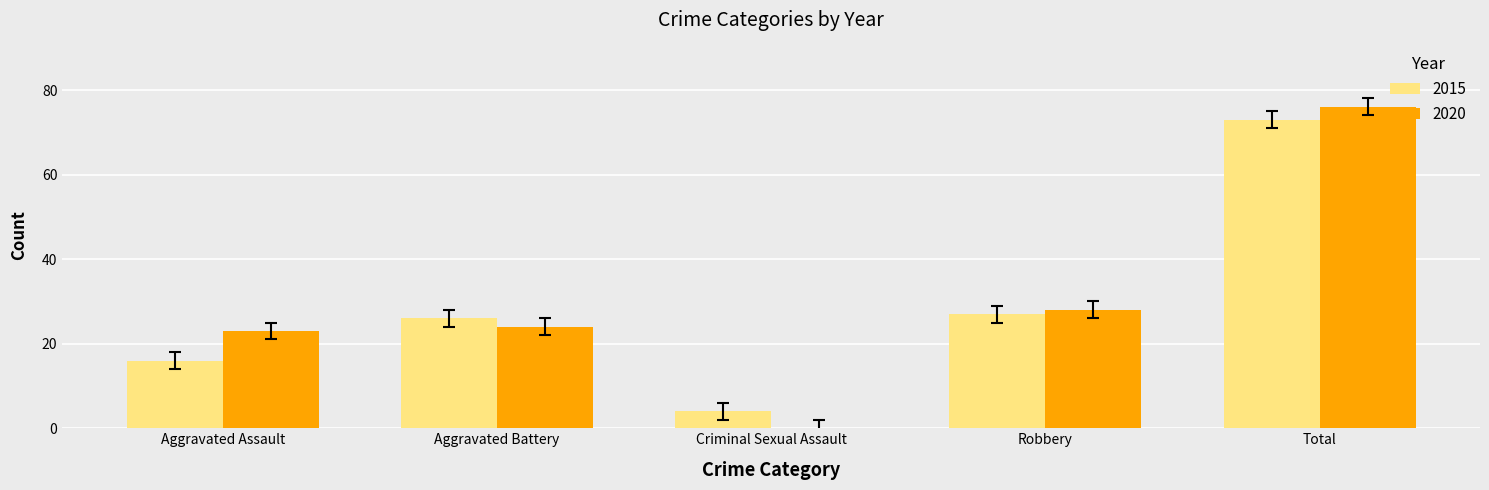

Read the 2020 value at Aggravated Assault.

23